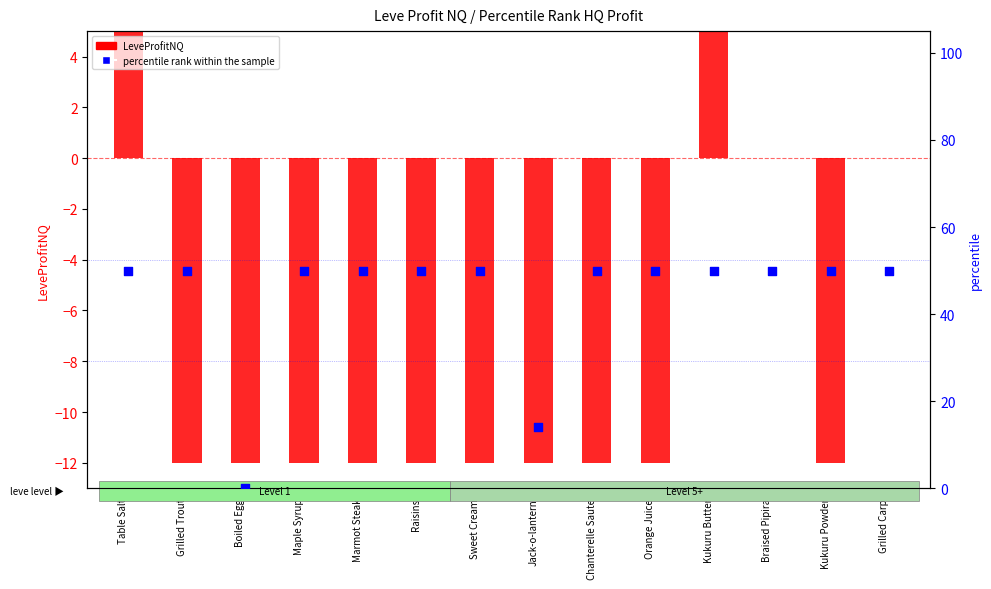

At which category is the sum across all series the highest?

Table Salt